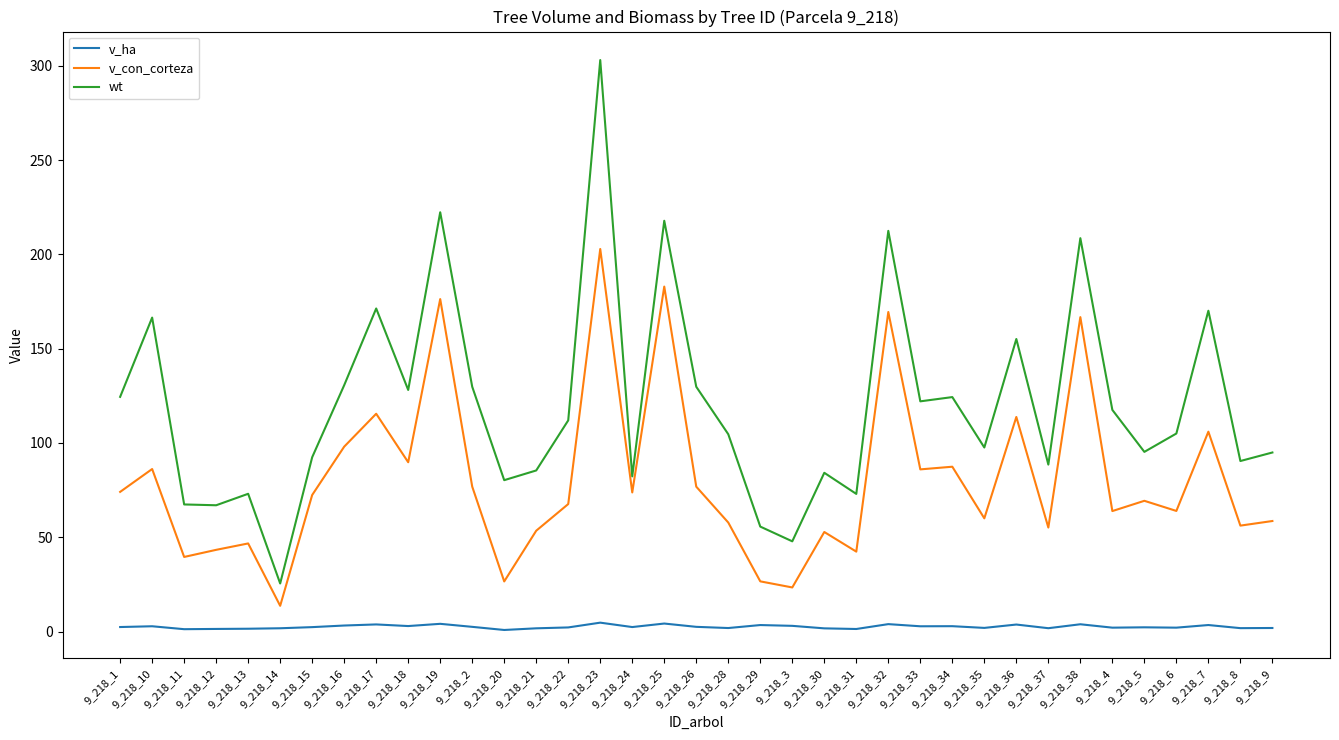

Where is the first local maximum for v_con_corteza?

9_218_10